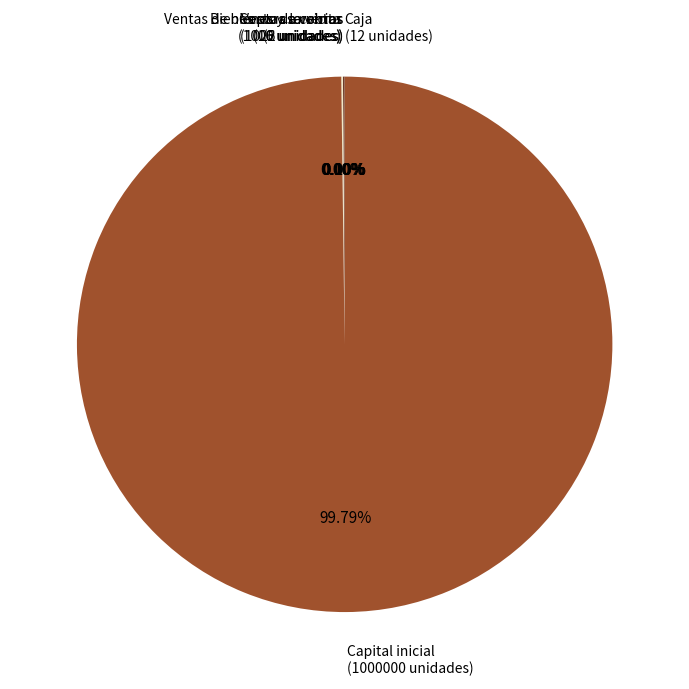

Does any single category account for the majority?

Yes